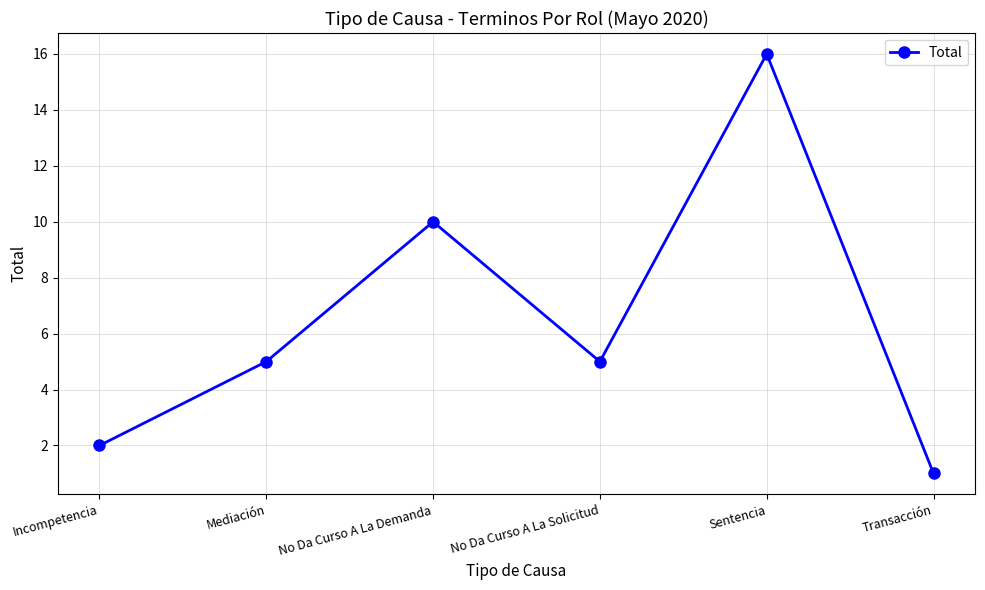

At which category does the chart reach its minimum across all series?

Transacción